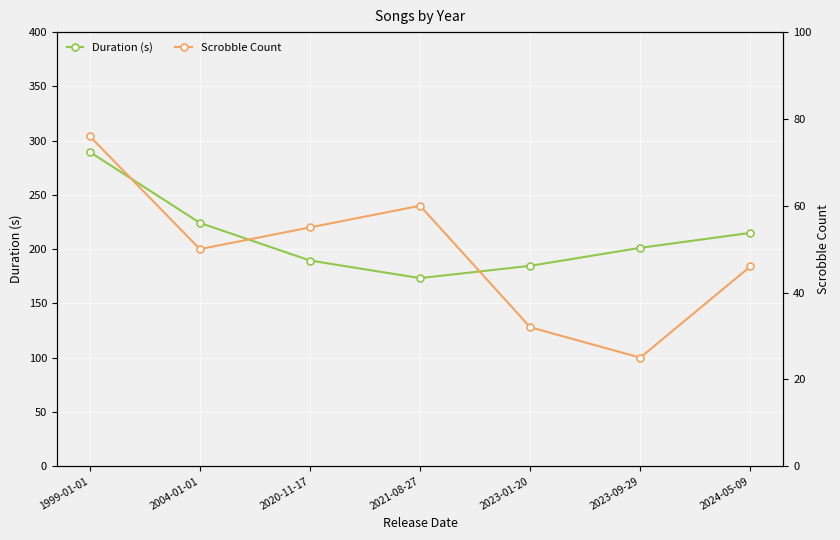

Where is Scrobble Count nearest to the value 50?

2004-01-01